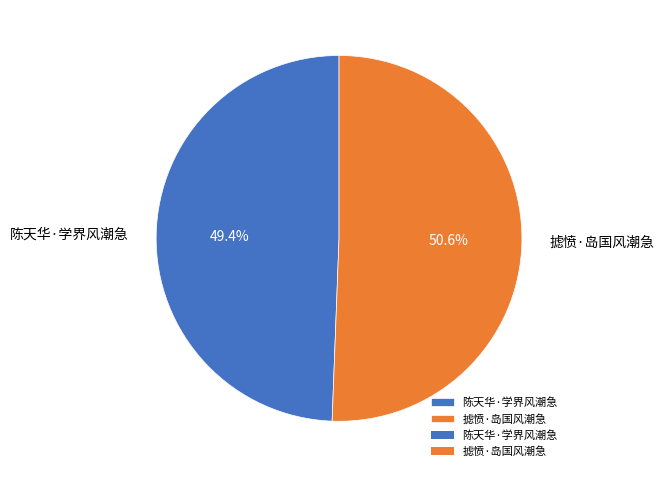

What is the largest slice in the pie chart?

摅愤·岛国风潮急